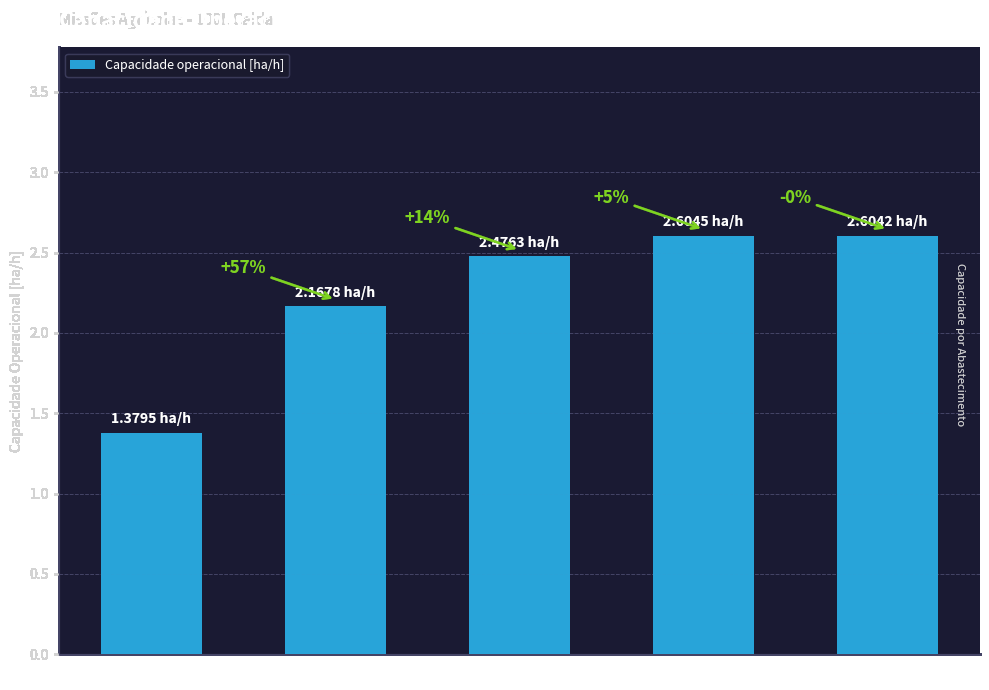

List the labels in order of value, largest first.

67 Voos, 67 Voos, 94 Voos, 168 Voos, 498 Voos